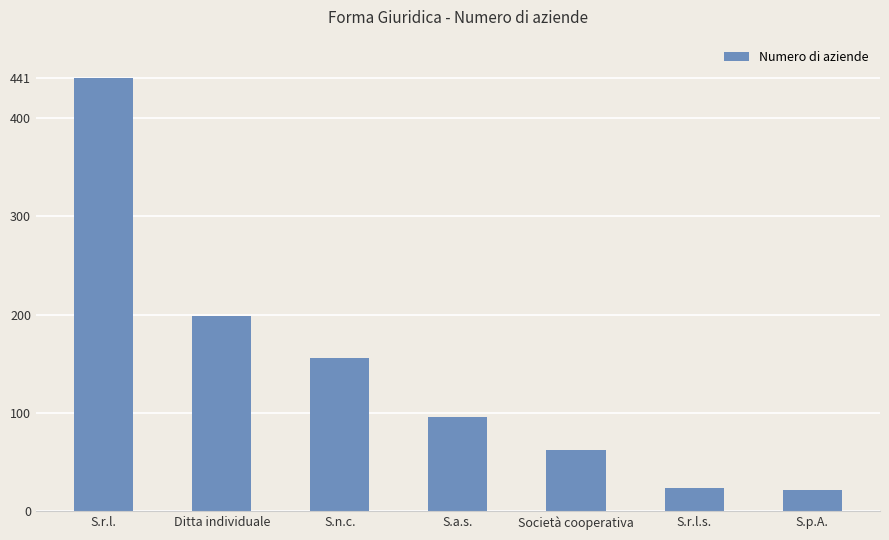

True or false: the data shows 299 at S.r.l..

False